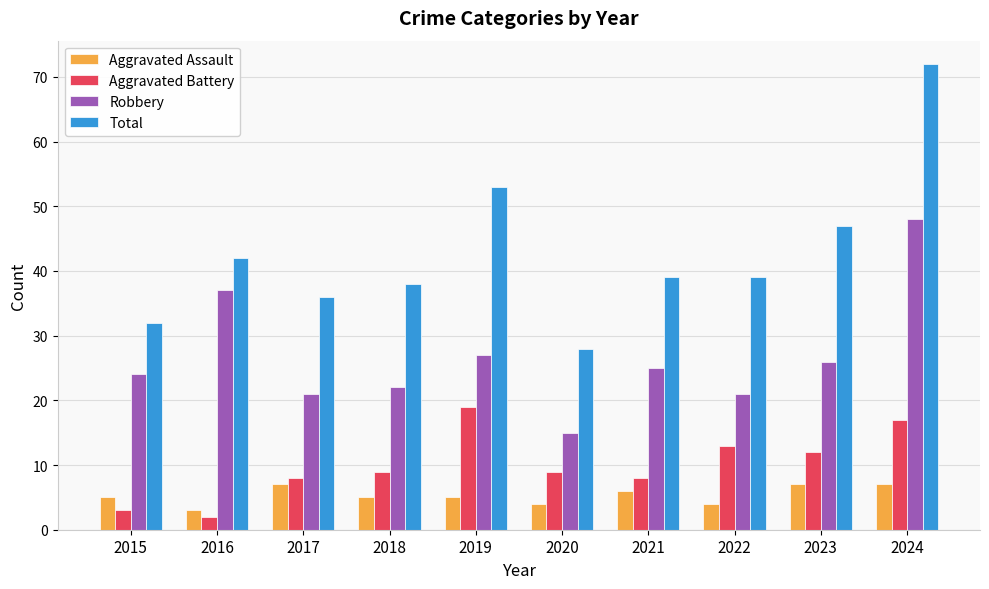

At 2018, list the series in order from smallest to largest.

Aggravated Assault, Aggravated Battery, Robbery, Total